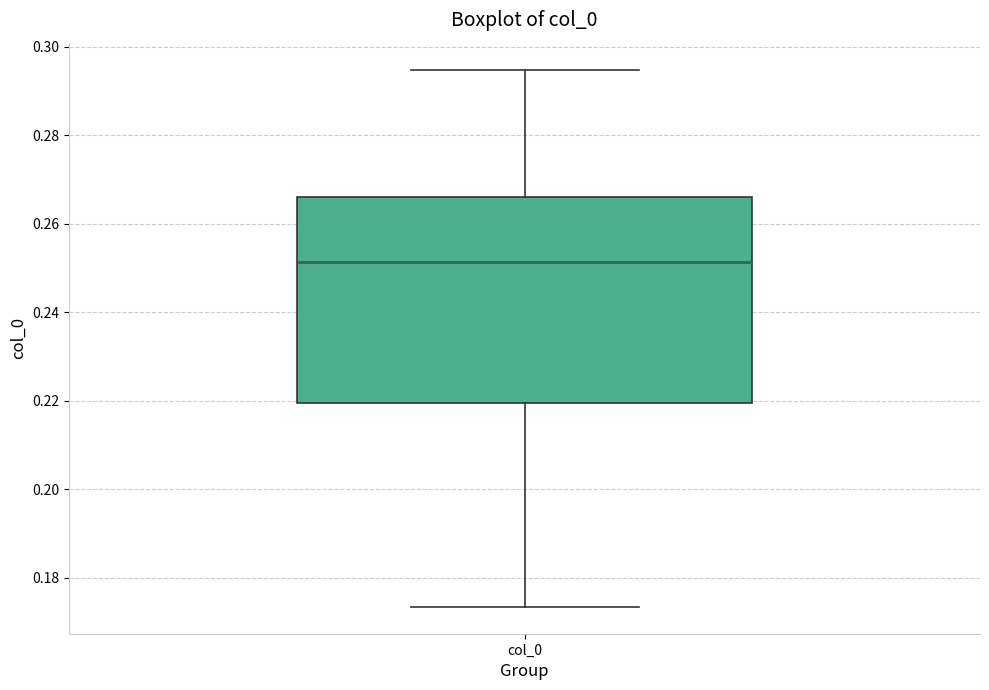

Where does the lower whisker of the box for col_0 end on the y-axis? The values are not printed on the chart, so give them approximately, as read against the axis.

0.174